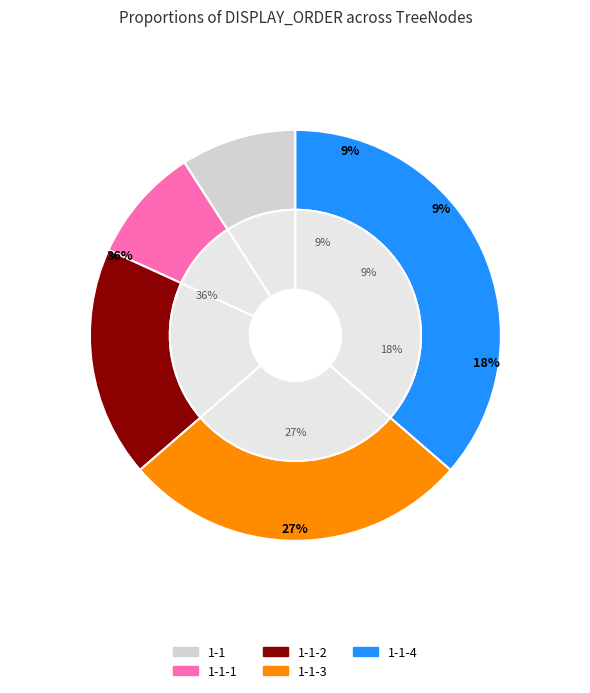

Is there a majority slice in this chart?

No